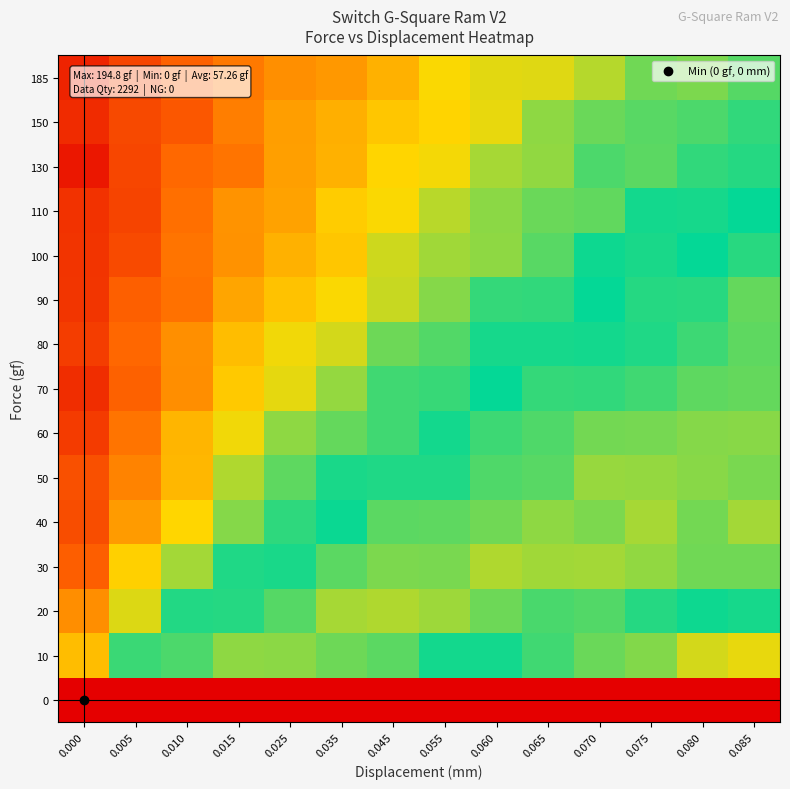

Reading right to left, what are all the values shown in this chart?

0: 0.085=0.0	0.080=0.0	0.075=0.0	0.070=0.0	0.065=0.0	0.060=0.0	0.055=0.0	0.045=0.0	0.035=0.0	0.025=0.0	0.015=0.0	0.010=0.0	0.005=0.0	0.000=0.0
10: 0.085=34.9	0.080=36.3	0.075=41.5	0.070=43.1	0.065=45.8	0.060=48.7	0.055=51.2	0.045=56.0	0.035=57.1	0.025=59.2	0.015=59.2	0.010=55.0	0.005=46.1	0.000=29.3
20: 0.085=48.5	0.080=49.1	0.075=52.4	0.070=55.4	0.065=54.8	0.060=57.2	0.055=60.3	0.045=61.4	0.035=60.9	0.025=55.6	0.015=52.4	0.010=47.8	0.005=35.6	0.000=22.6
30: 0.085=57.2	0.080=57.2	0.075=59.6	0.070=60.6	0.065=60.5	0.060=61.4	0.055=57.9	0.045=58.1	0.035=55.9	0.025=51.7	0.015=48.0	0.010=39.4	0.005=32.2	0.000=15.6
40: 0.085=60.7	0.080=57.5	0.075=60.7	0.070=58.1	0.065=59.3	0.060=57.4	0.055=56.2	0.045=55.9	0.035=50.6	0.025=47.0	0.015=41.2	0.010=33.0	0.005=24.6	0.000=12.7
50: 0.085=57.8	0.080=58.8	0.075=59.6	0.070=59.9	0.065=55.8	0.060=55.2	0.055=52.0	0.045=52.0	0.035=48.3	0.025=43.8	0.015=38.7	0.010=28.6	0.005=21.1	0.000=13.3
60: 0.085=58.8	0.080=58.6	0.075=57.7	0.070=57.6	0.065=55.2	0.060=54.0	0.055=51.3	0.045=45.9	0.035=43.5	0.025=40.7	0.015=34.2	0.010=28.1	0.005=18.9	0.000=9.8
70: 0.085=56.6	0.080=56.2	0.075=54.1	0.070=53.2	0.065=53.4	0.060=49.8	0.055=46.4	0.045=45.8	0.035=40.4	0.025=35.1	0.015=31.1	0.010=22.6	0.005=15.9	0.000=7.4
80: 0.085=56.1	0.080=54.1	0.075=52.1	0.070=51.2	0.065=51.4	0.060=48.6	0.055=44.7	0.045=42.8	0.035=36.1	0.025=34.2	0.015=29.5	0.010=22.8	0.005=17.0	0.000=10.1
90: 0.085=56.5	0.080=52.7	0.075=52.4	0.070=49.7	0.065=46.7	0.060=46.6	0.055=41.3	0.045=37.1	0.035=33.7	0.025=30.3	0.015=25.8	0.010=18.4	0.005=15.8	0.000=8.8
100: 0.085=52.7	0.080=49.8	0.075=48.4	0.070=49.0	0.065=44.2	0.060=40.7	0.055=39.6	0.045=36.7	0.035=30.7	0.025=27.6	0.015=23.1	0.010=18.8	0.005=12.2	0.000=8.8
110: 0.085=49.7	0.080=48.6	0.075=48.7	0.070=43.7	0.065=43.1	0.060=40.9	0.055=37.9	0.045=33.6	0.035=31.5	0.025=25.6	0.015=23.3	0.010=18.1	0.005=11.1	0.000=8.3
130: 0.085=47.6	0.080=46.8	0.075=44.0	0.070=45.1	0.065=40.5	0.060=39.1	0.055=34.1	0.045=32.9	0.035=27.7	0.025=25.0	0.015=18.9	0.010=17.0	0.005=11.7	0.000=4.1
150: 0.085=46.8	0.080=45.0	0.075=44.2	0.070=43.1	0.065=40.7	0.060=34.9	0.055=32.6	0.045=30.7	0.035=27.4	0.025=24.8	0.015=20.2	0.010=14.3	0.005=12.1	0.000=7.2
185: 0.085=44.4	0.080=41.9	0.075=42.6	0.070=38.2	0.065=35.4	0.060=35.3	0.055=33.7	0.045=27.7	0.035=24.1	0.025=22.8	0.015=19.6	0.010=15.9	0.005=11.5	0.000=6.0